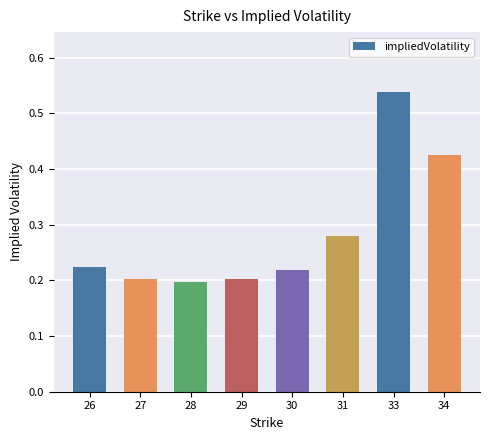

What is the sum of all values?

2.3